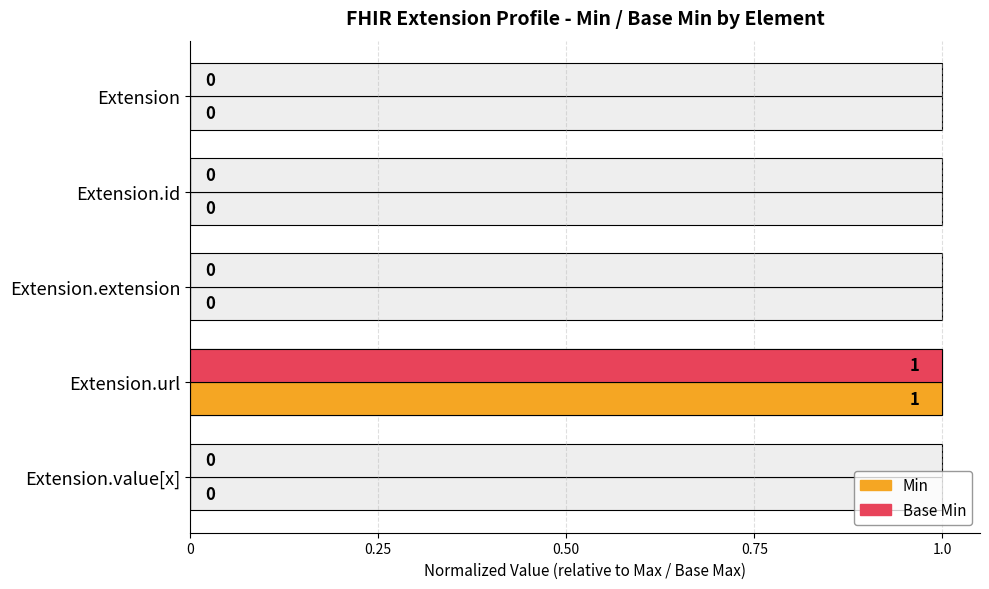

Which series changed the most between Extension.id and Extension.value[x]?

Min